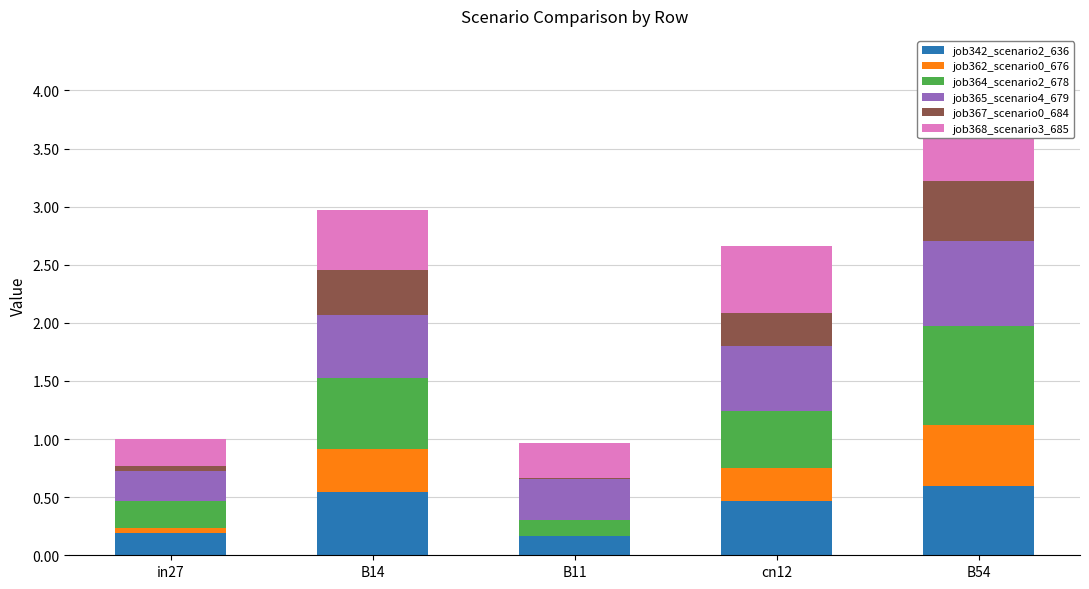

Which series has the widest spread of values?

job364_scenario2_678